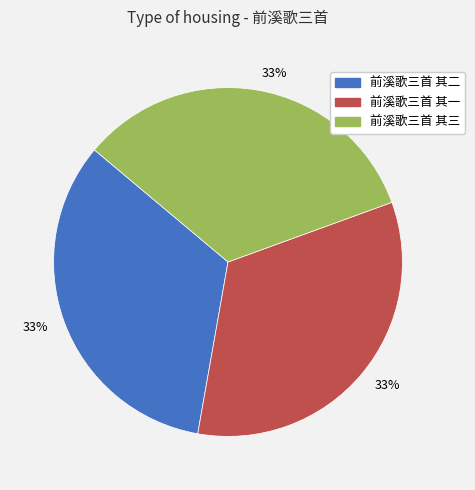

To the nearest percent, what portion does 前溪歌三首 其三 represent?

33%